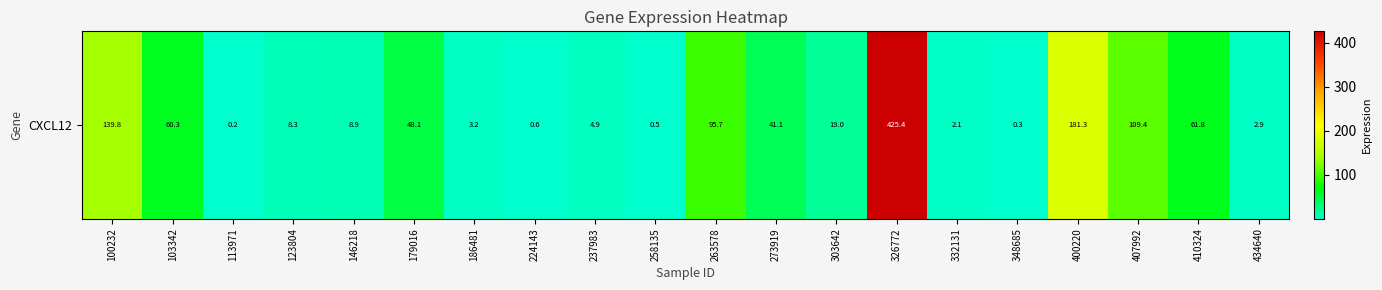

What is the sum of the values at 263578 and 103342?

156.0